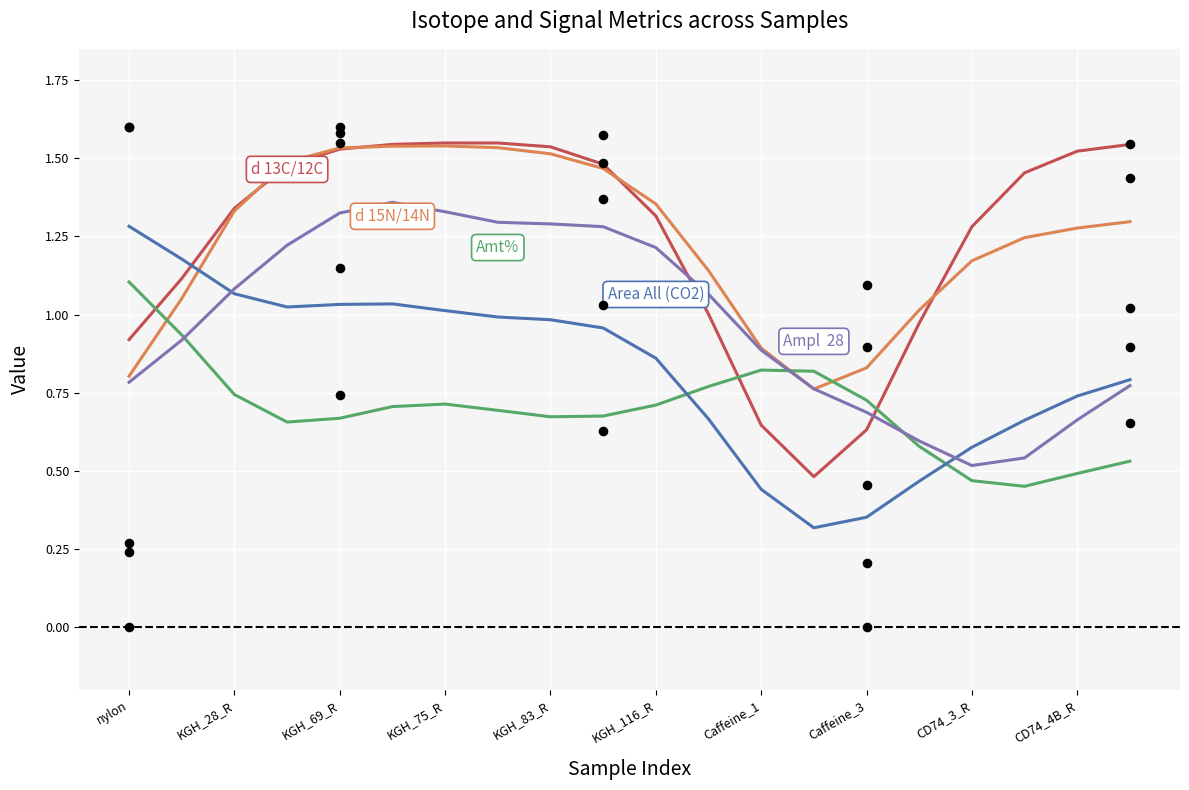

What are all the series names shown in the legend?

d 13C/12C, d 15N/14N, Amt%, Area All (CO2), Ampl  28